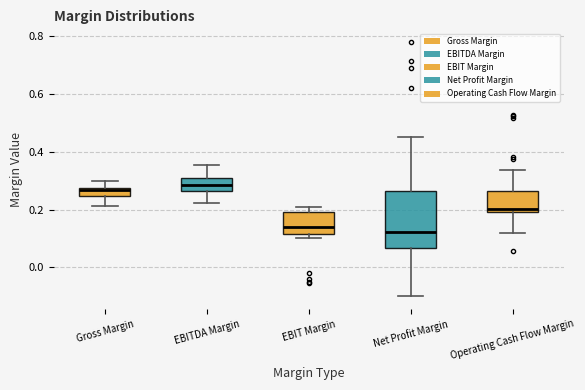

Comparing the boxes themselves (not the whiskers), which one is the tallest?

Net Profit Margin